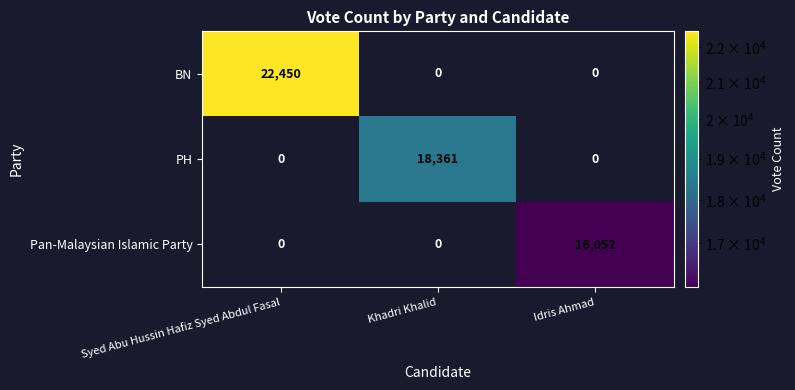

The Pan-Malaysian Islamic Party series shows 7095 at Idris Ahmad. True or false?

False